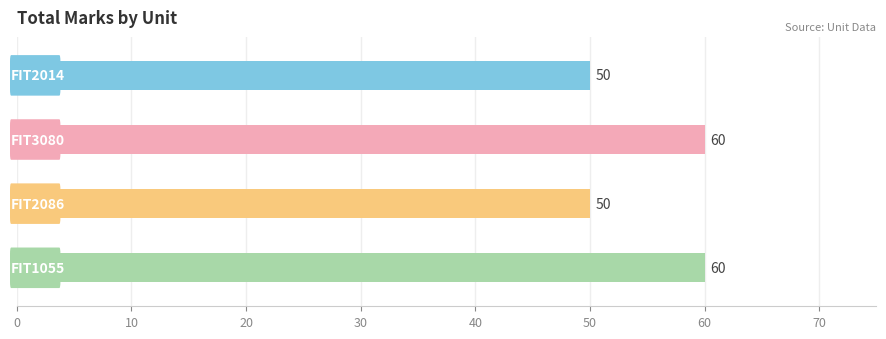

What is the maximum value shown in the chart?

60